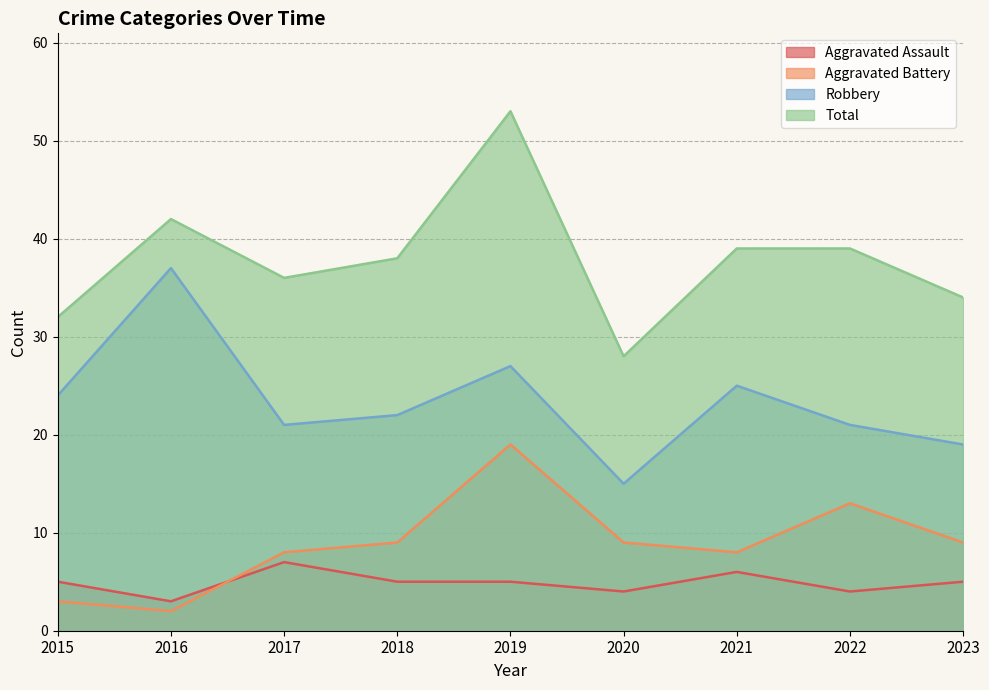

What is the difference between the maximum and minimum values in the Aggravated Assault series?

4